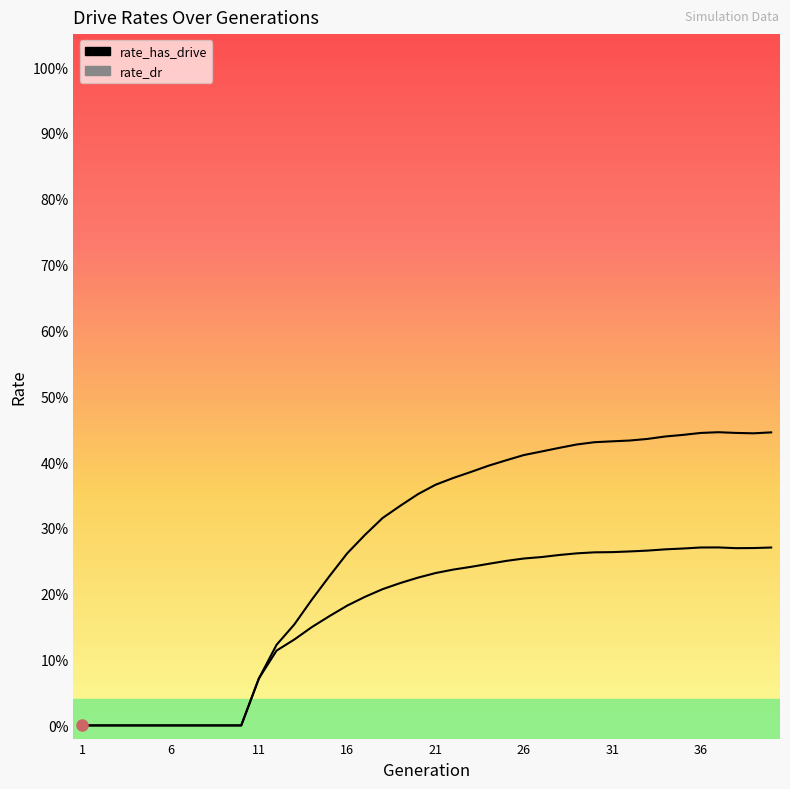

What is the total value across all series at 17?

0.5